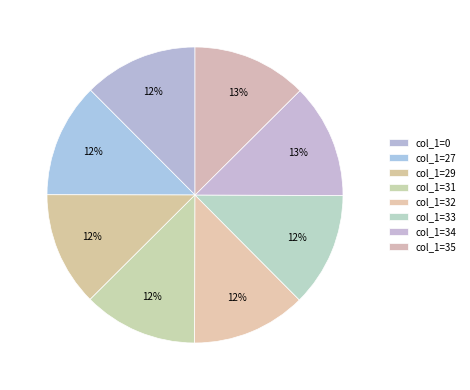

Count the number of slices in the pie.

8